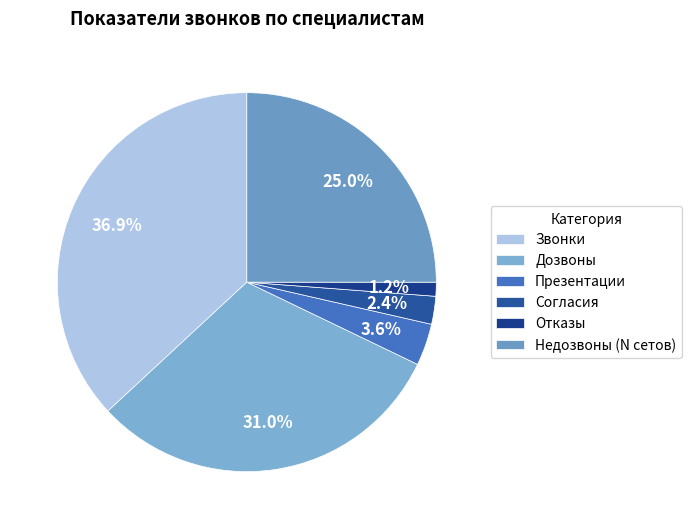

What is the largest slice in the pie chart?

Звонки